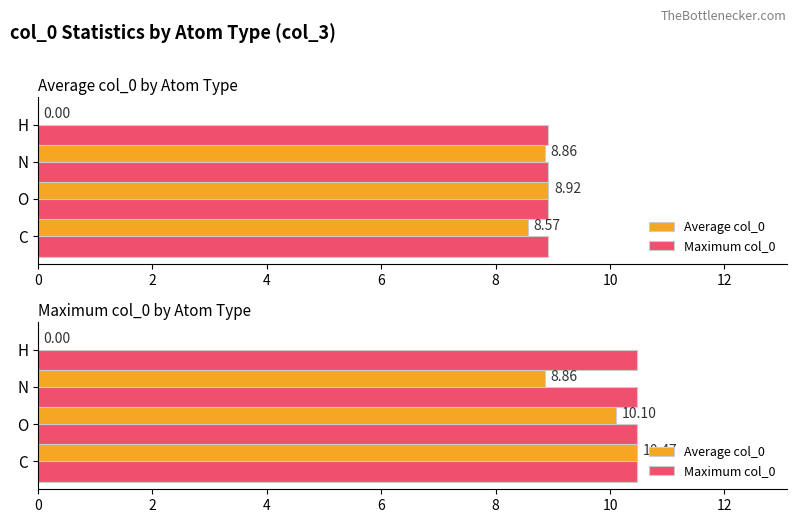

How many data points in Average col_0 are above 10?

2